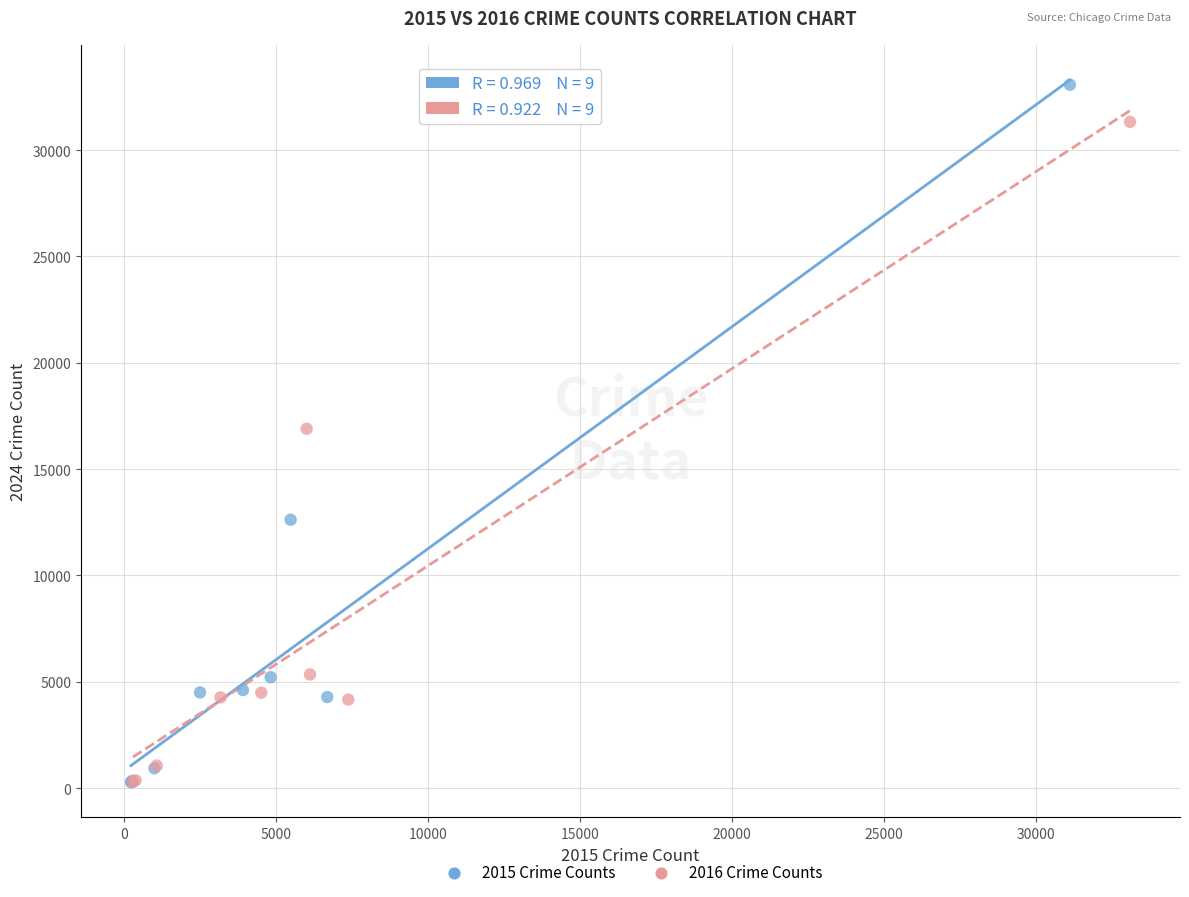

What are all the series names shown in the legend?

2015 Crime Counts, 2016 Crime Counts